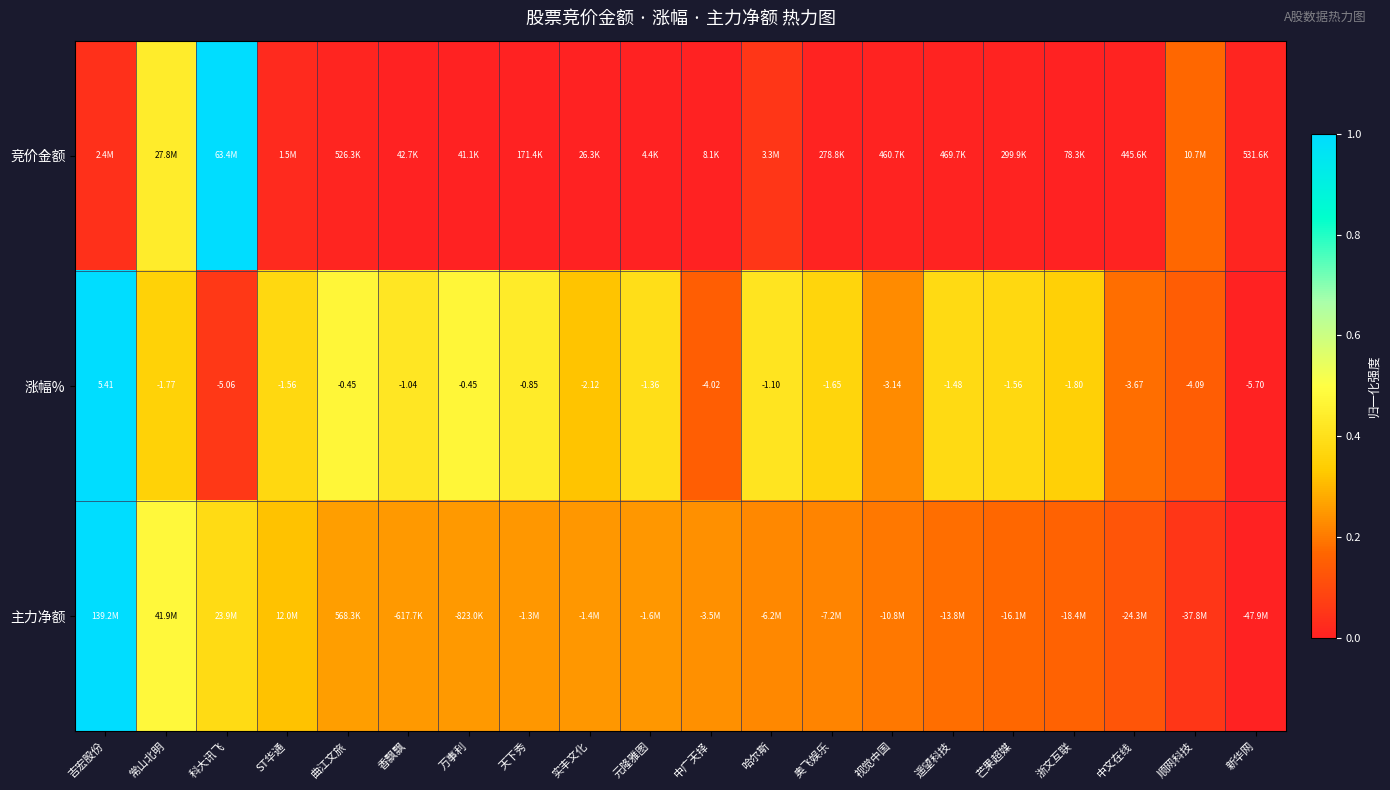

At which label does 涨幅% reach its minimum?

新华网